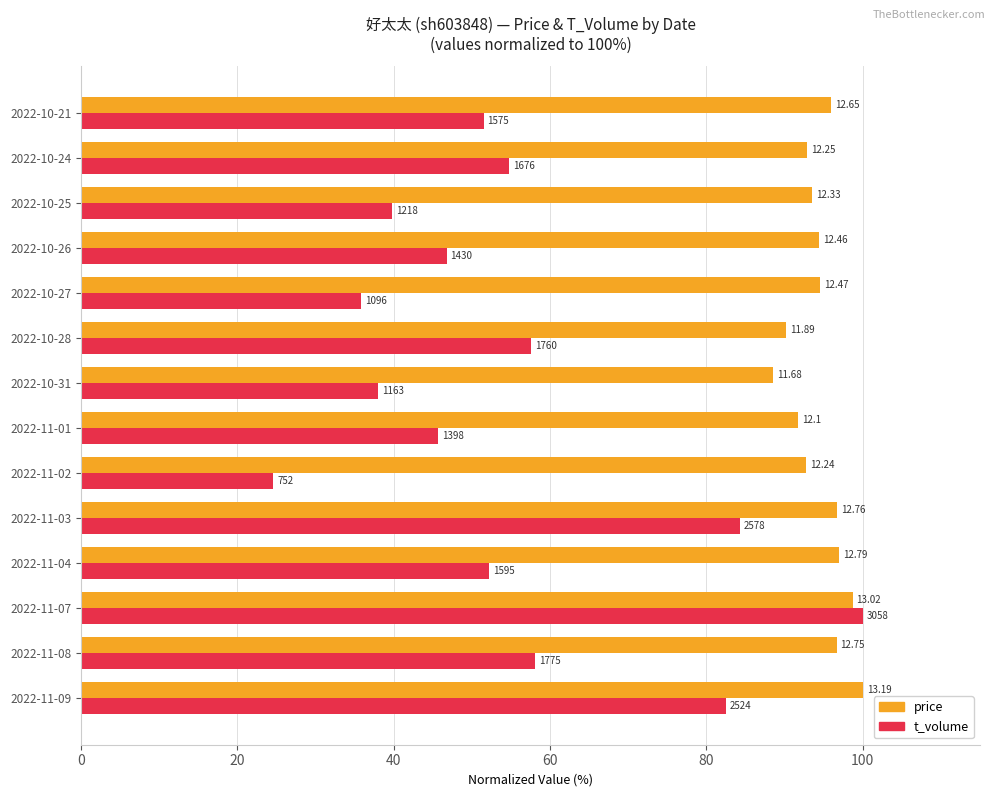

Which series has the largest total across all categories?

price